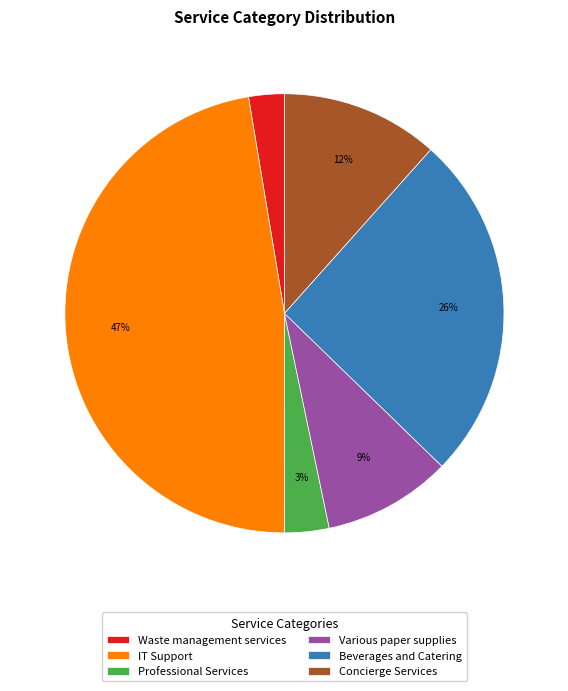

What is the largest slice in the pie chart?

IT Support